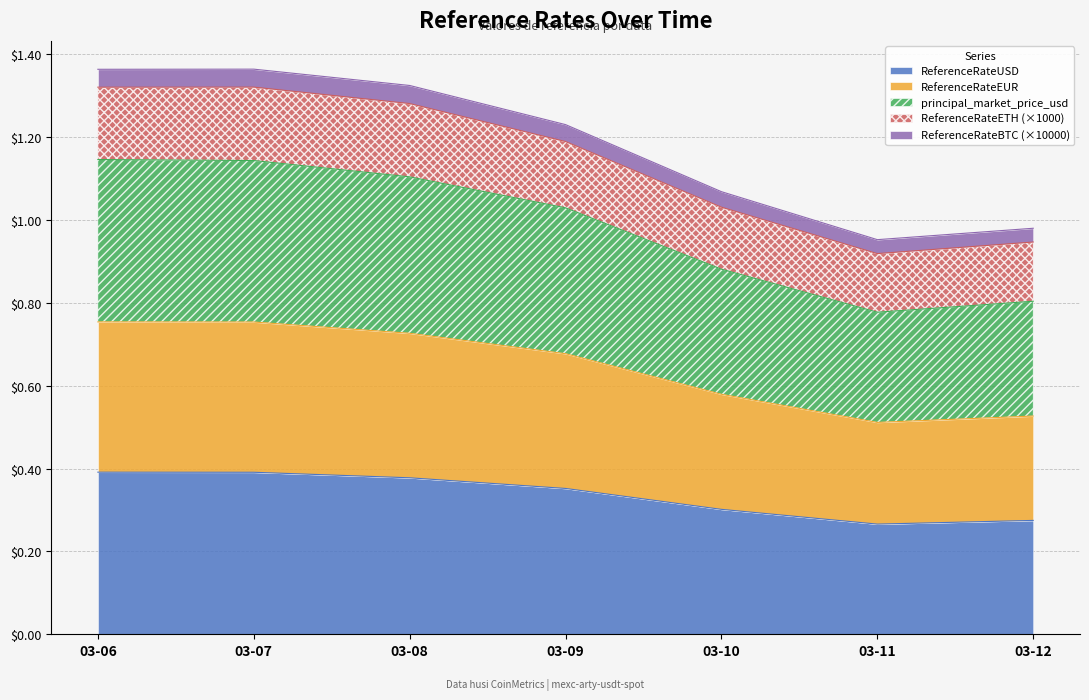

True or false: ReferenceRateBTC has more than 2 points higher than both neighbors.

False